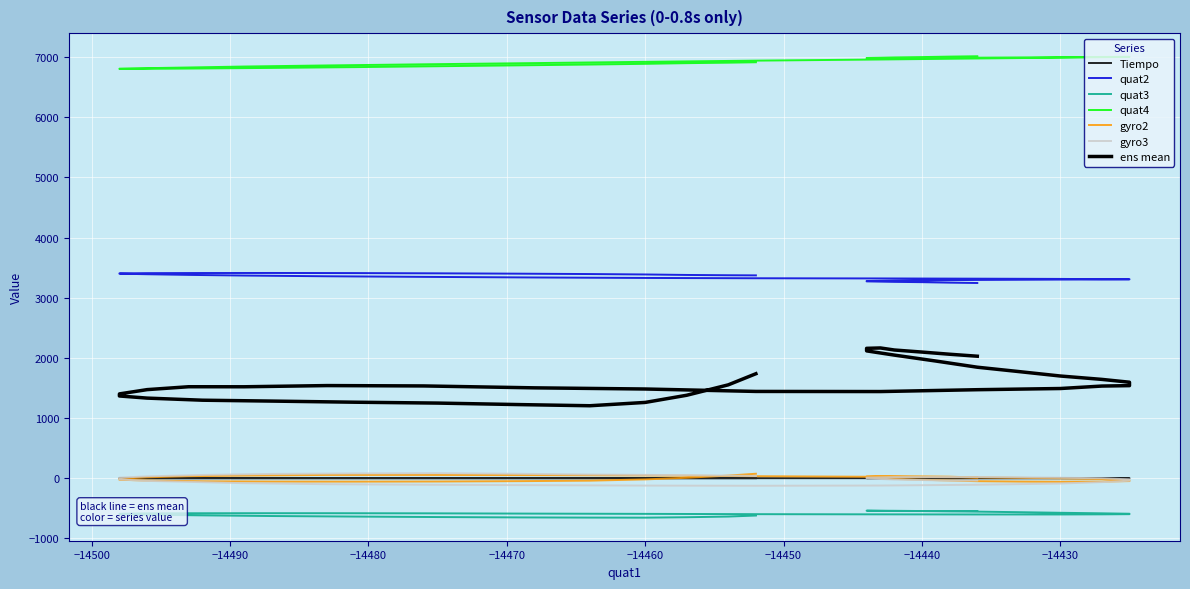

True or false: gyro3 and quat4 intersect in this chart.

False